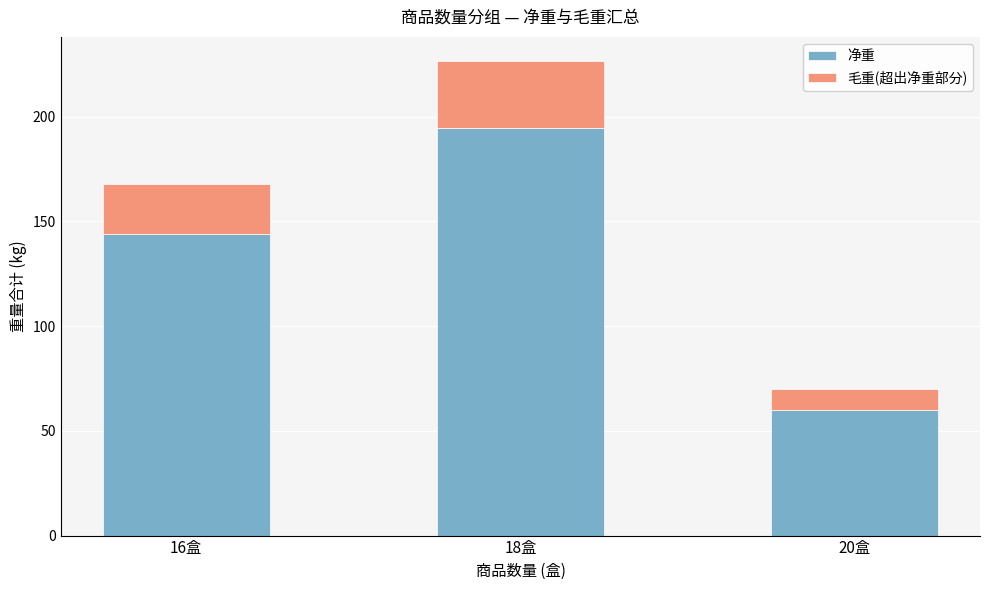

What is the sum of all 净重 values?

398.4